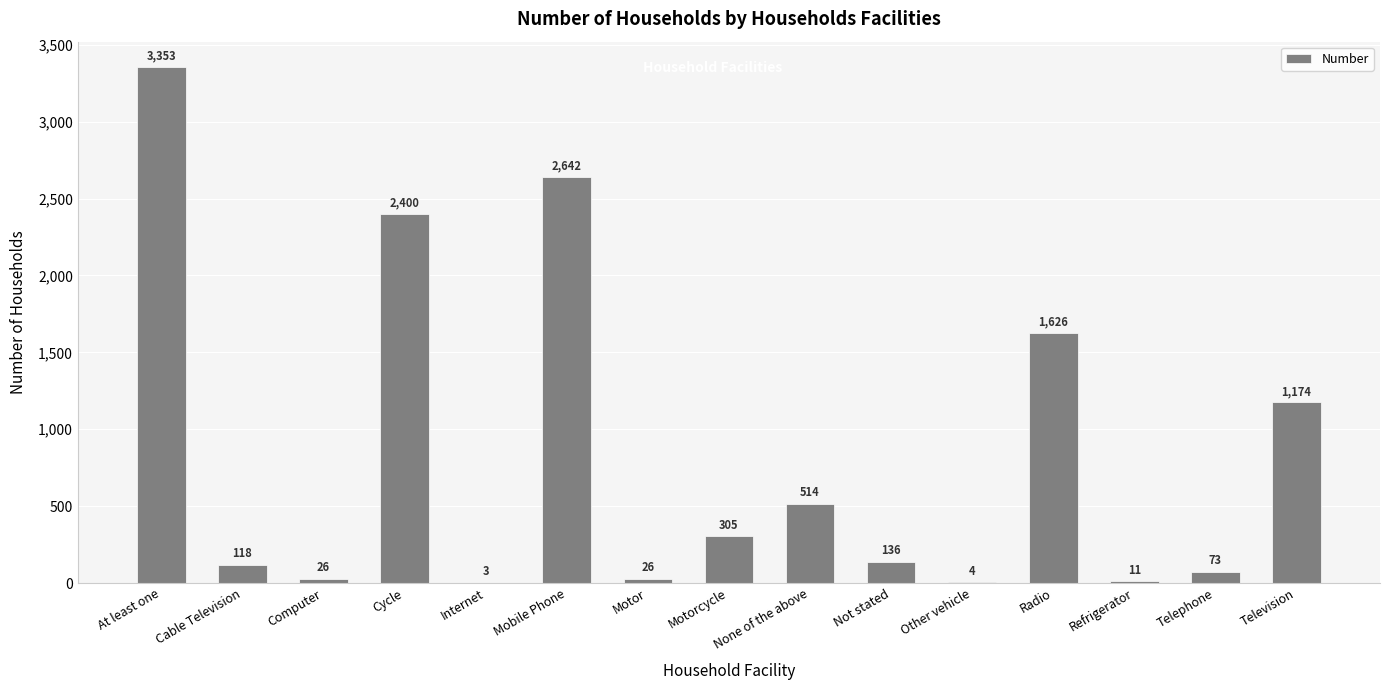

Is it true that the value at Cycle is 2400?

True